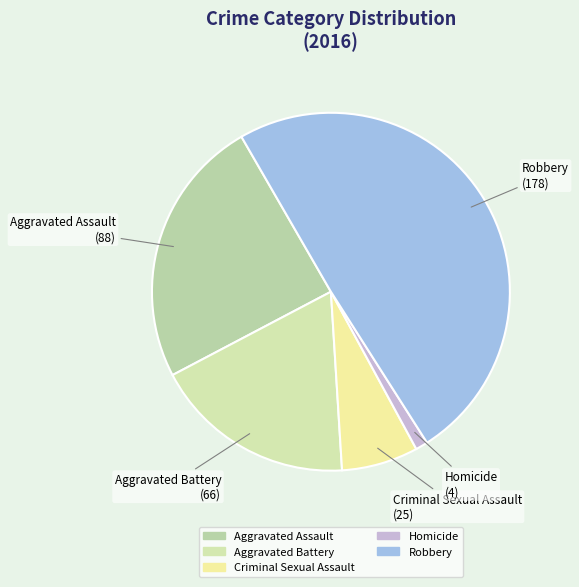

How many segments does this pie chart have?

5